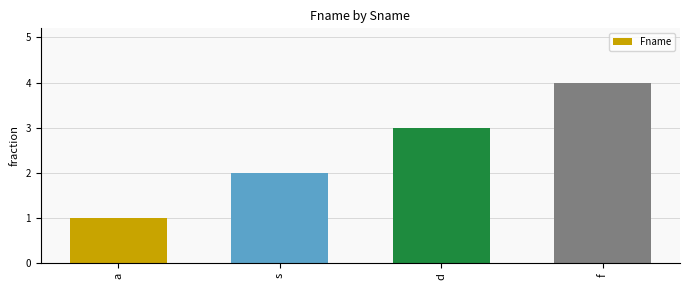

Is it true that the value at a is 1?

True